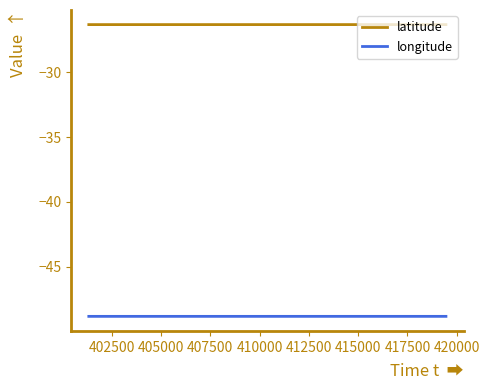

Which series has the largest total across all categories?

latitude